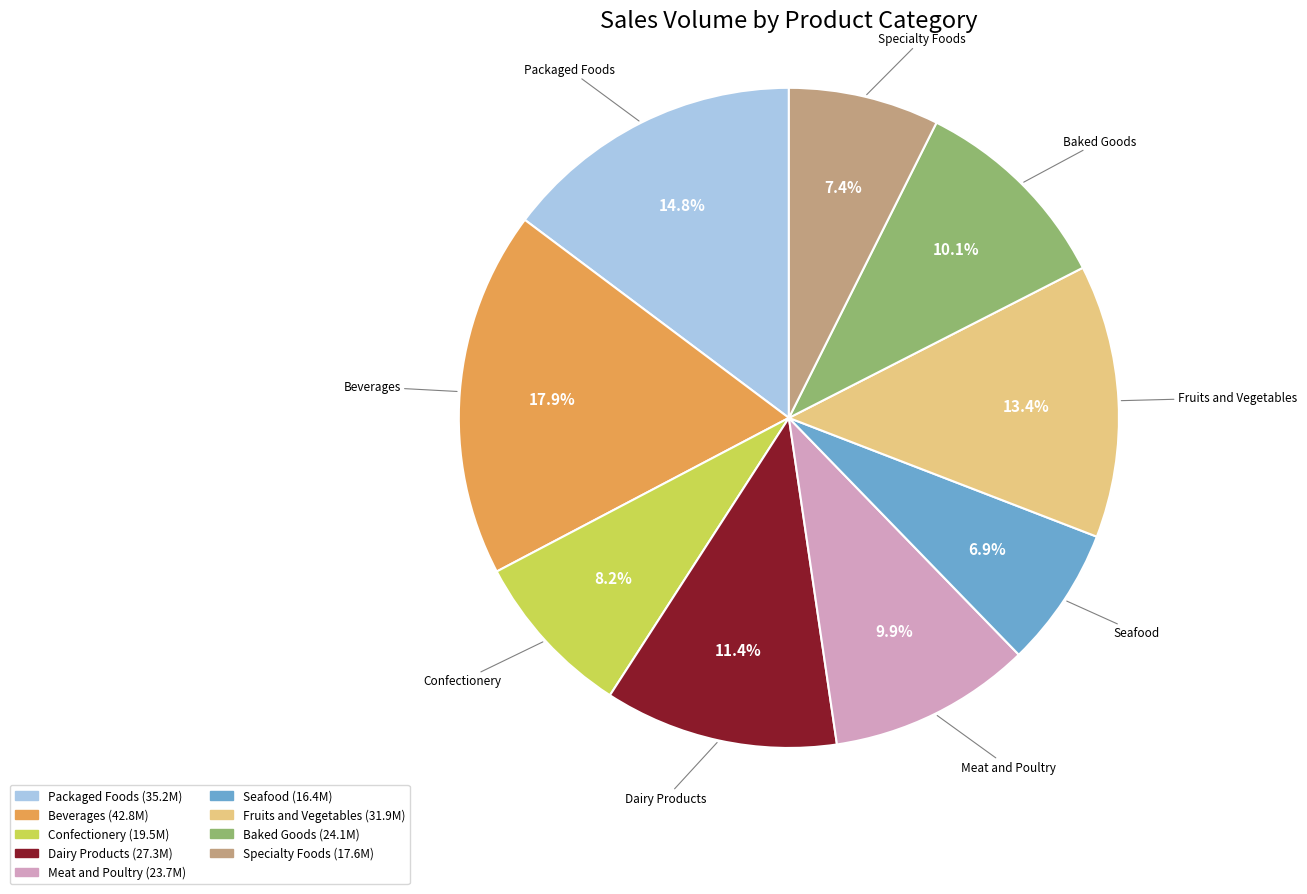

To the nearest percent, what is the difference between the Specialty Foods and Beverages slice percentages?

11%